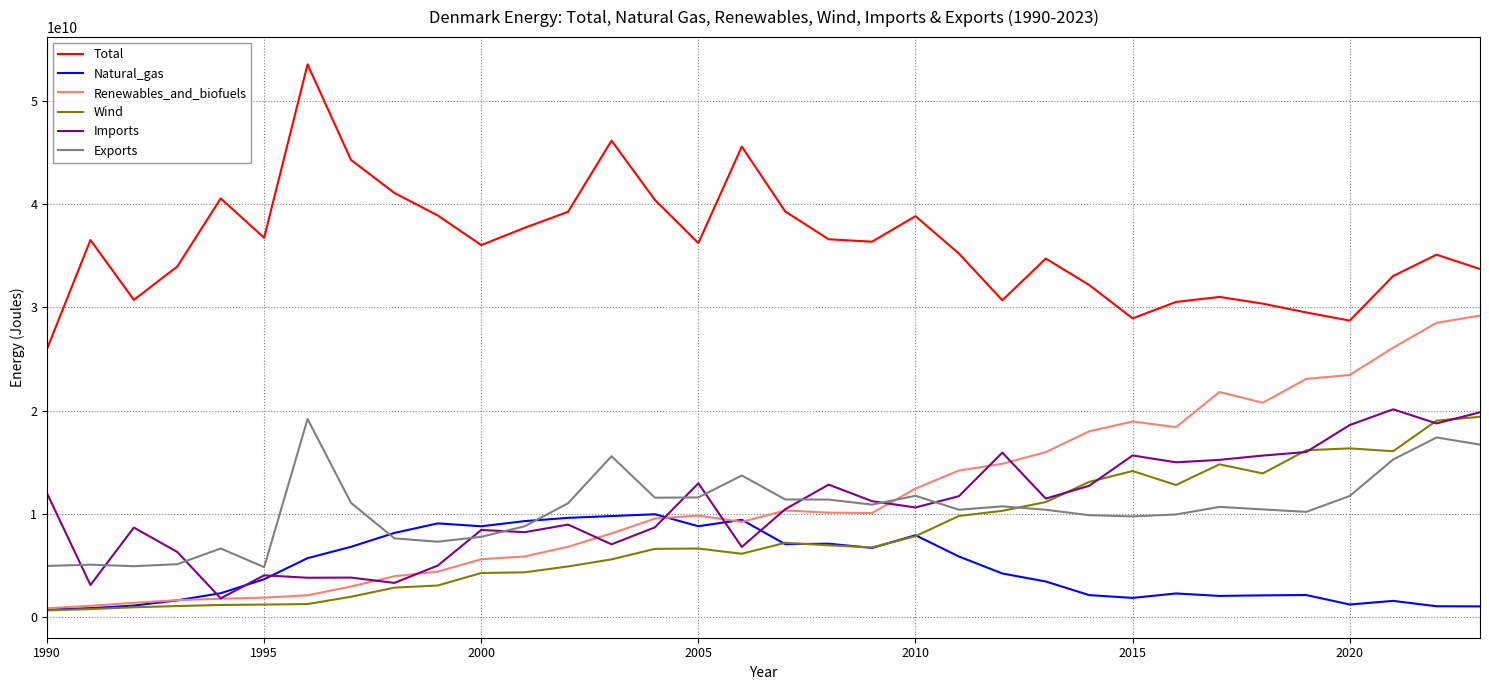

After their last crossing, which series has the higher values: Renewables_and_biofuels or Exports?

Renewables_and_biofuels